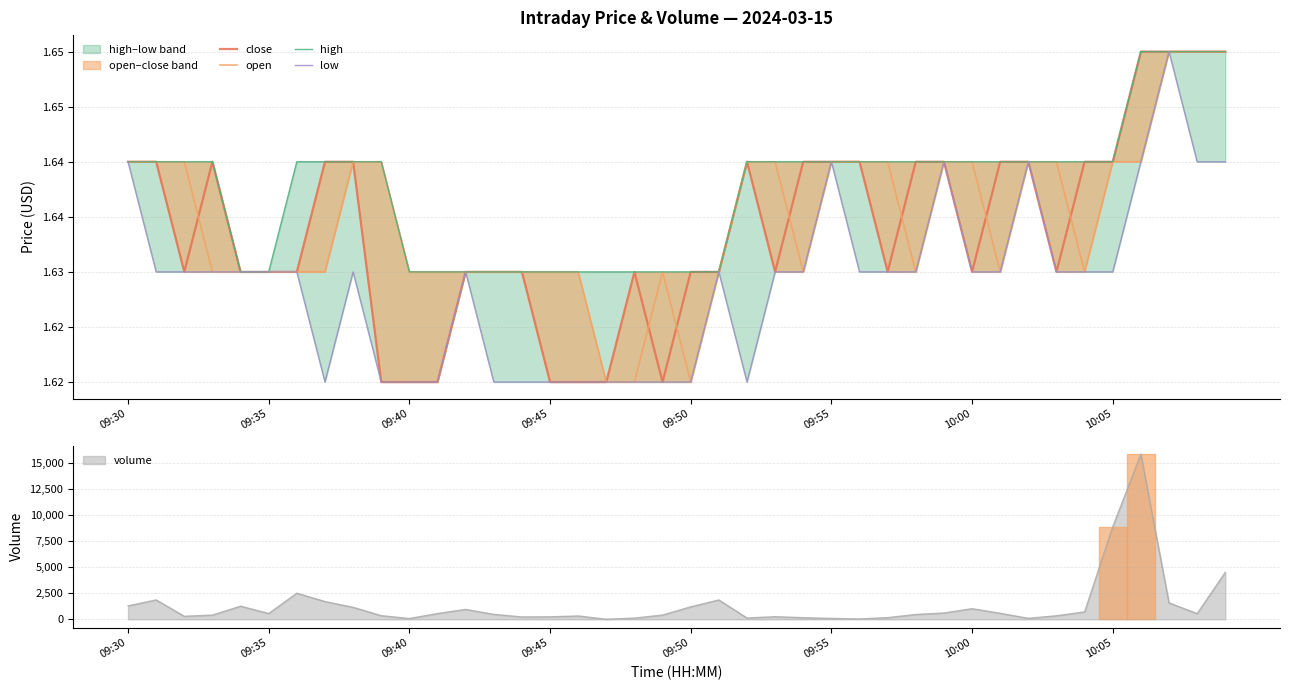

Where is volume nearest to the value 7944?

10:05